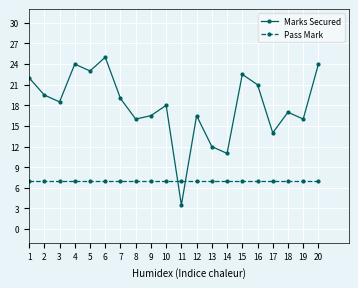

Between which two adjacent categories do Marks Secured and Pass Mark first intersect?

10 and 11